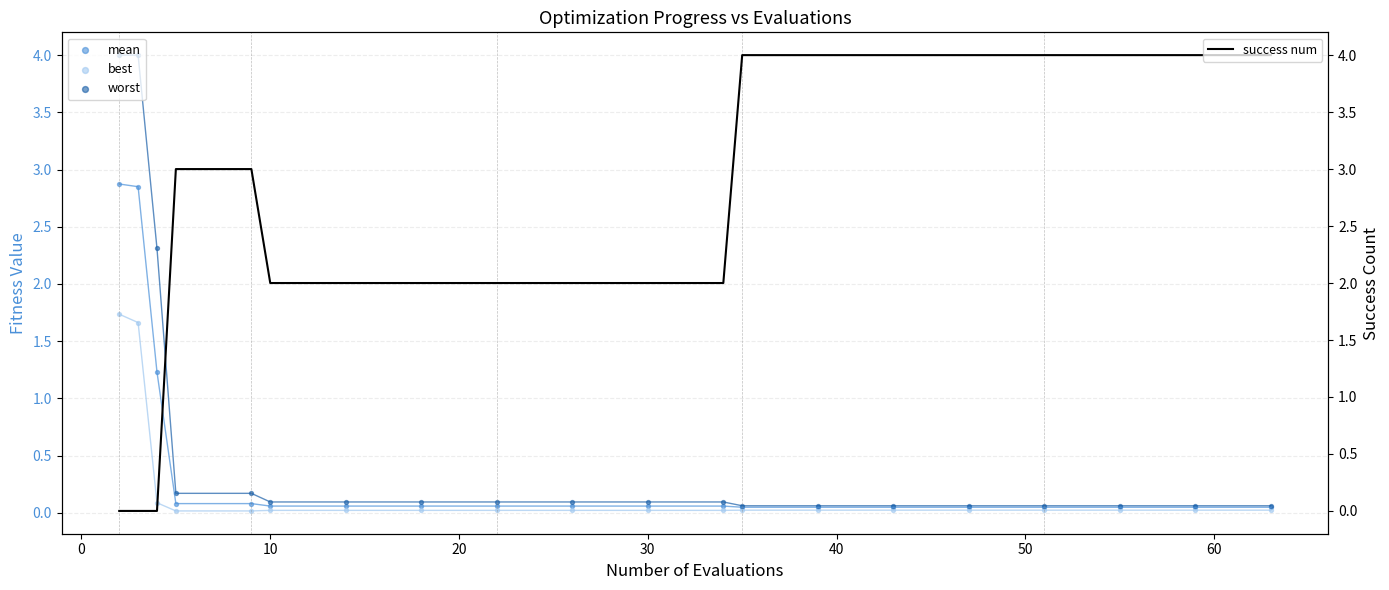

Which series has the largest Y range (max minus min)?

success num